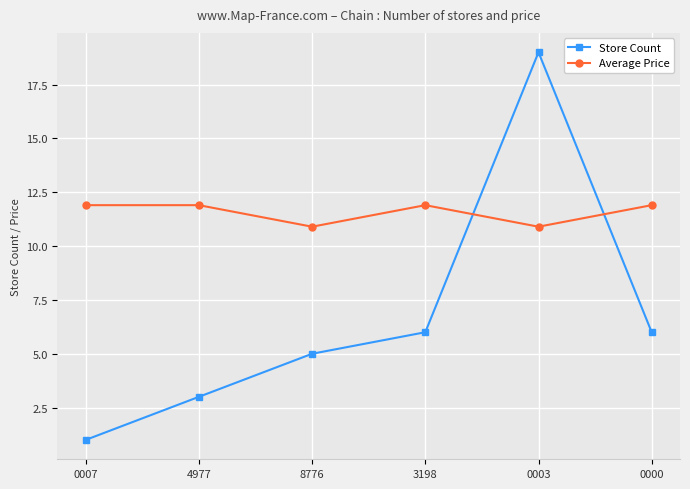

What is the difference between the highest and lowest values at 3198?

5.9